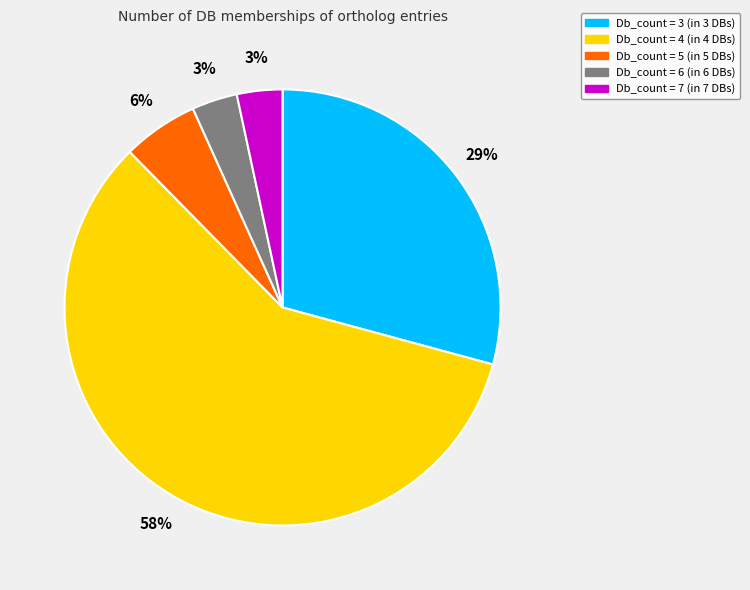

To the nearest percent, what percentage of the pie is Db_count = 7 (in 7 DBs)?

3%